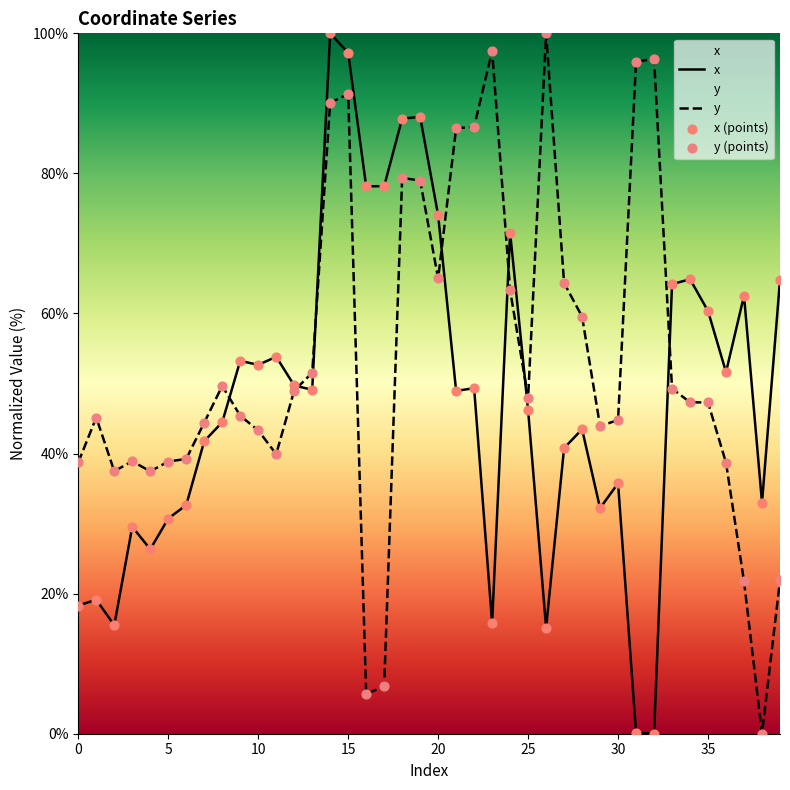

What are all the series names shown in the legend?

x, y